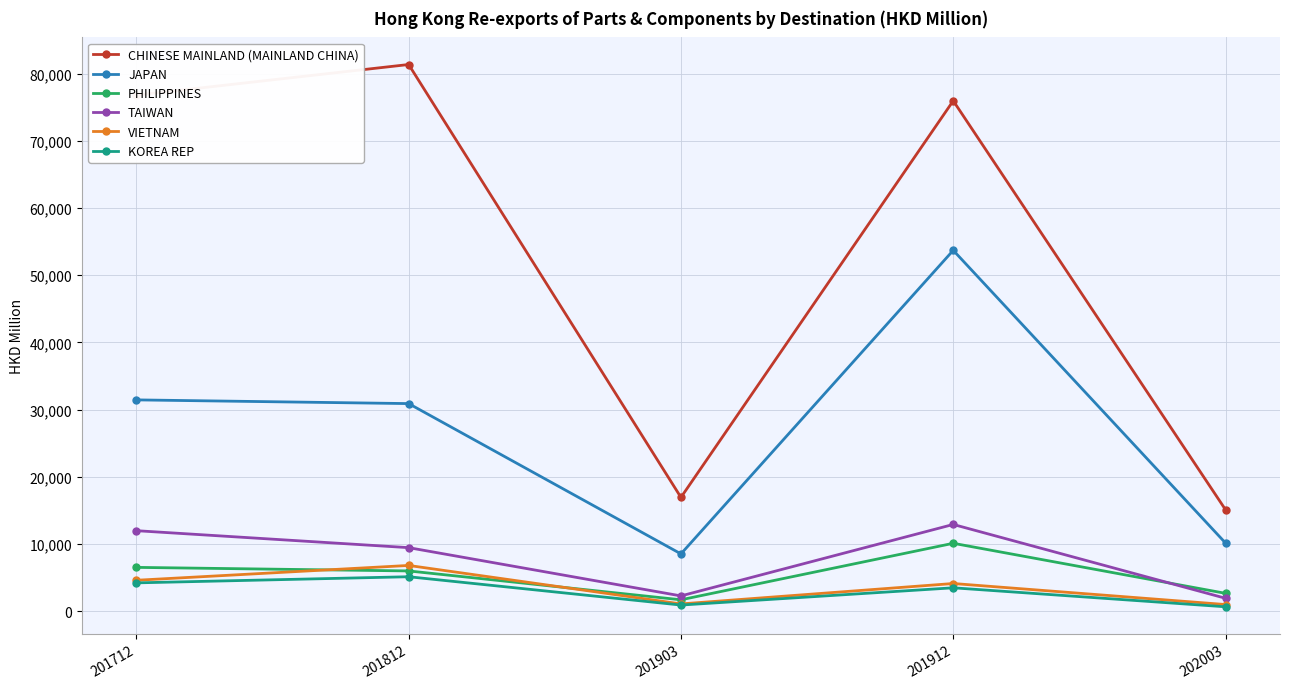

What is the smallest value displayed?

655.6